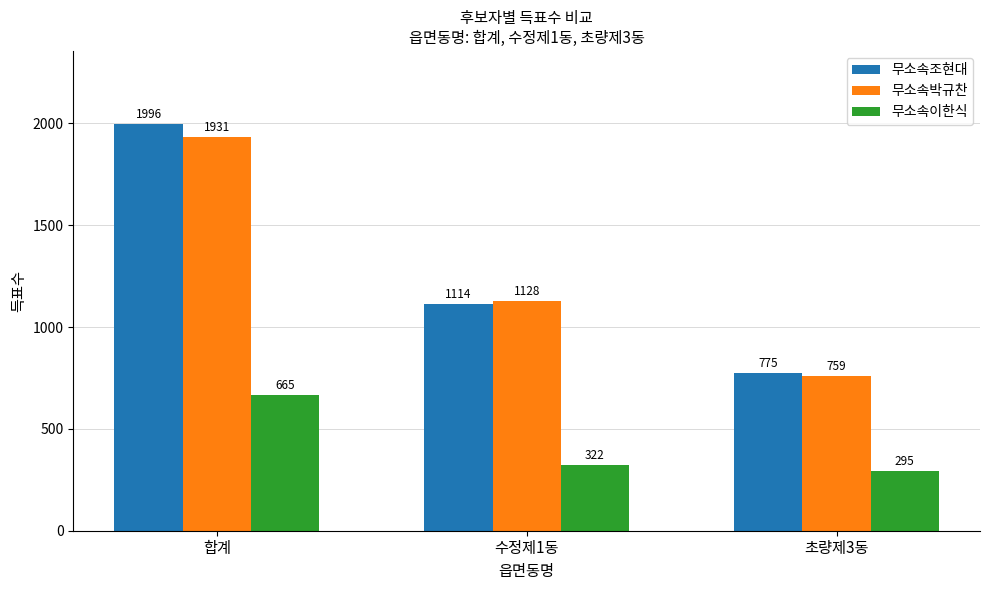

What is the spread (max minus min) of values at 수정제1동?

806